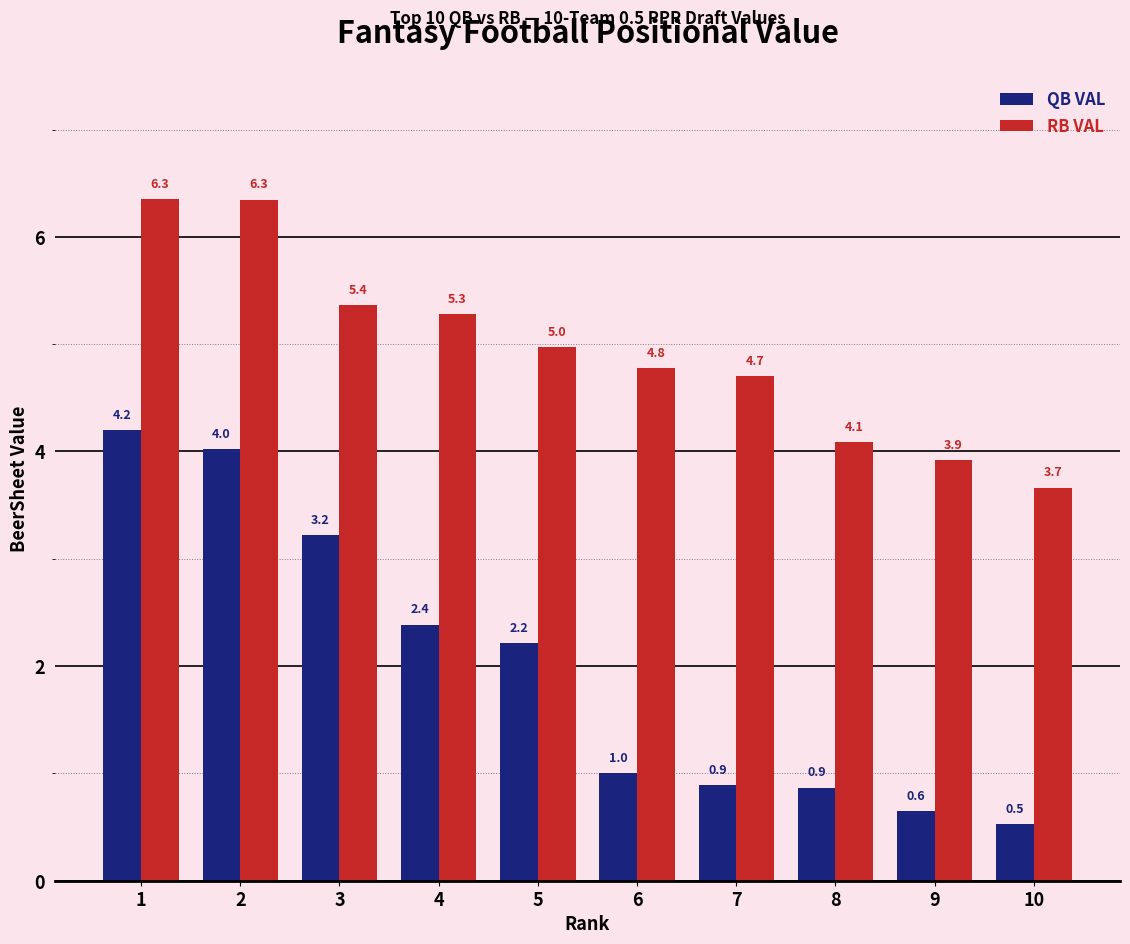

The value of RB VAL at 3 is 5.4. True or false?

True